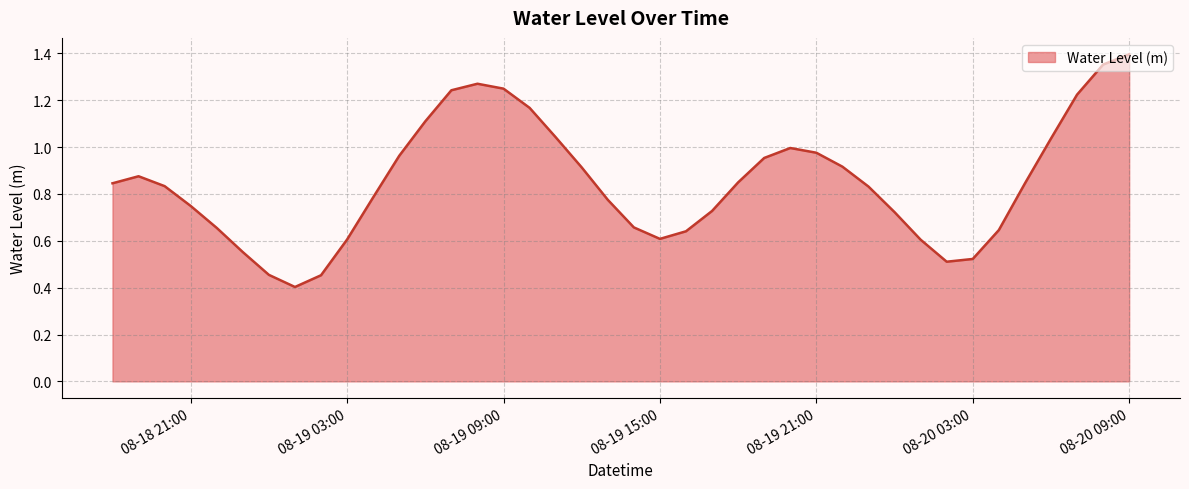

What is the smallest value displayed?

0.4